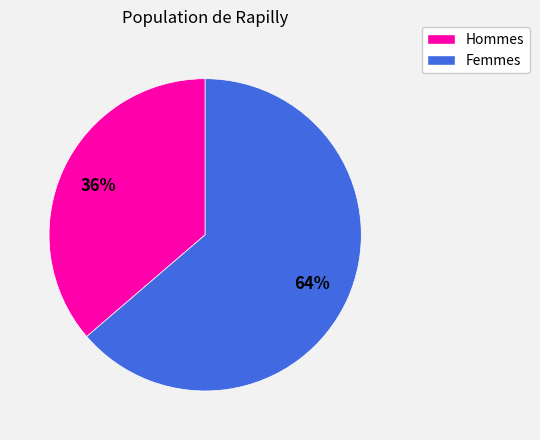

Does any single category account for the majority?

Yes